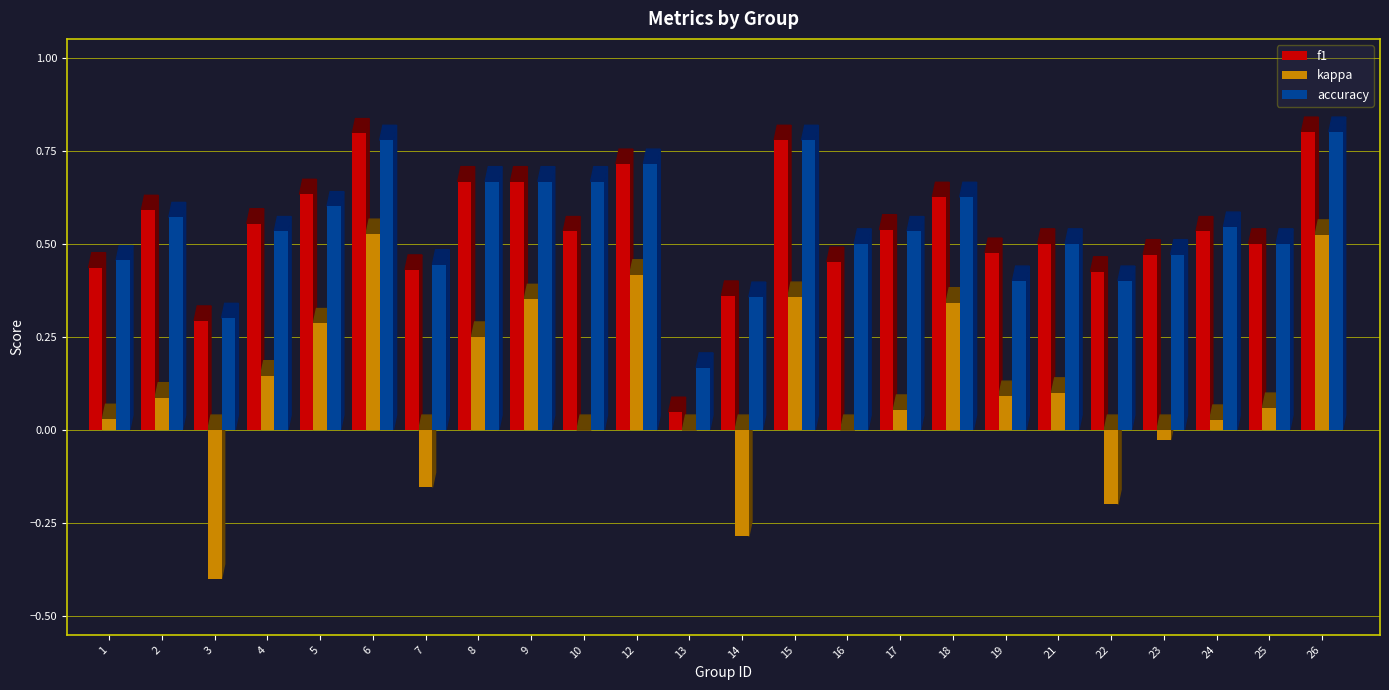

What is the sum of all accuracy values?

13.0